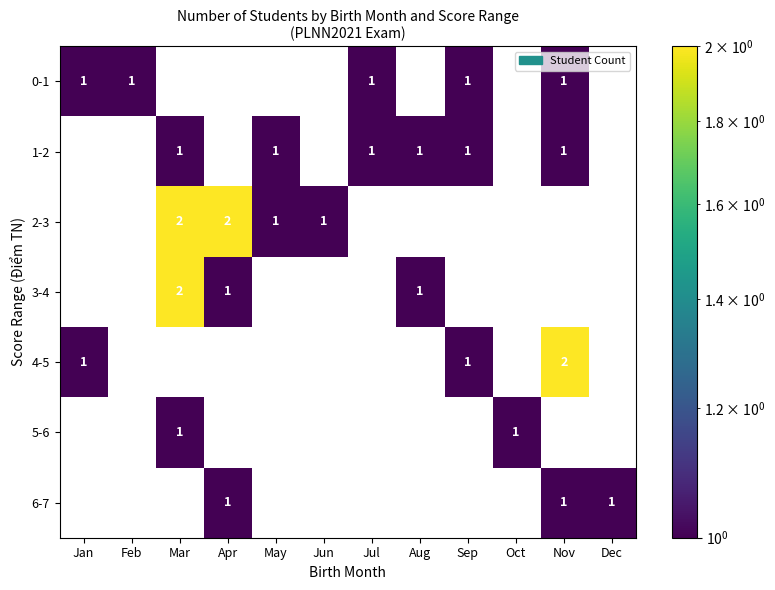

List the series in order of their peak value, highest first.

2-3, 3-4, 4-5, 0-1, 1-2, 5-6, 6-7